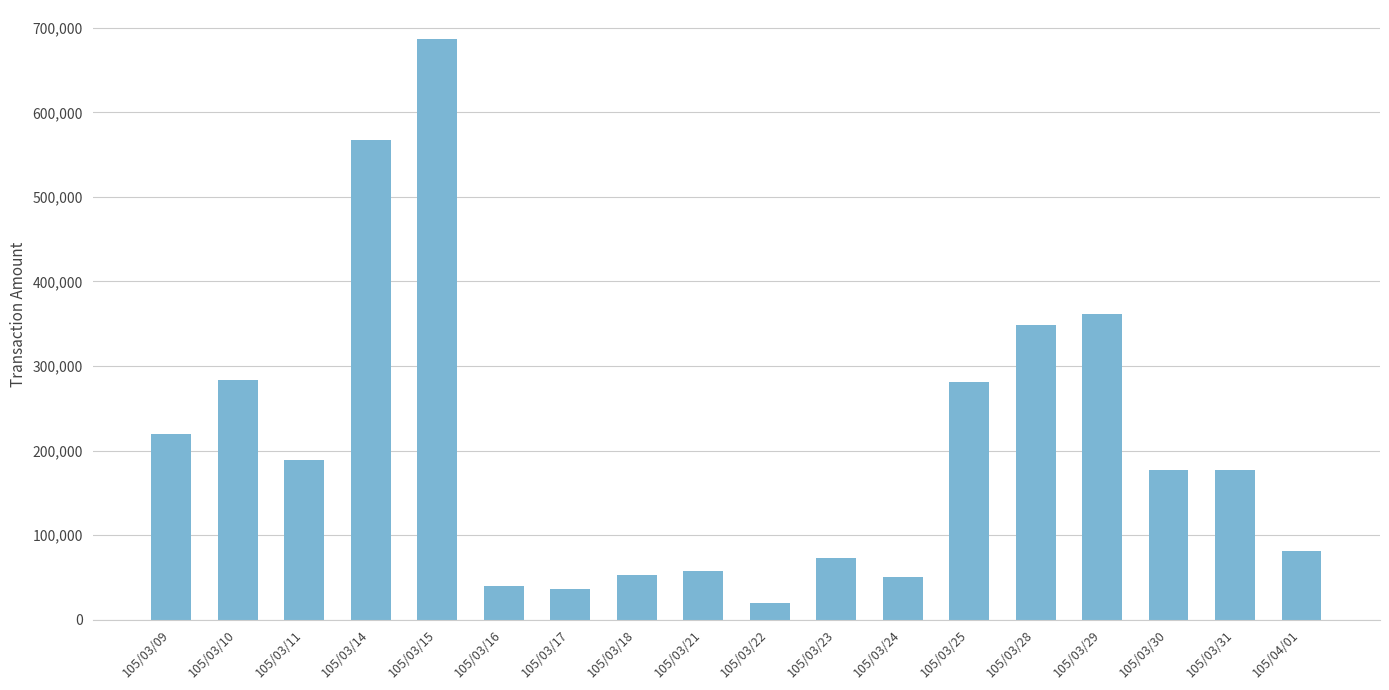

Which has a higher value, 105/03/21 or 105/03/10?

105/03/10